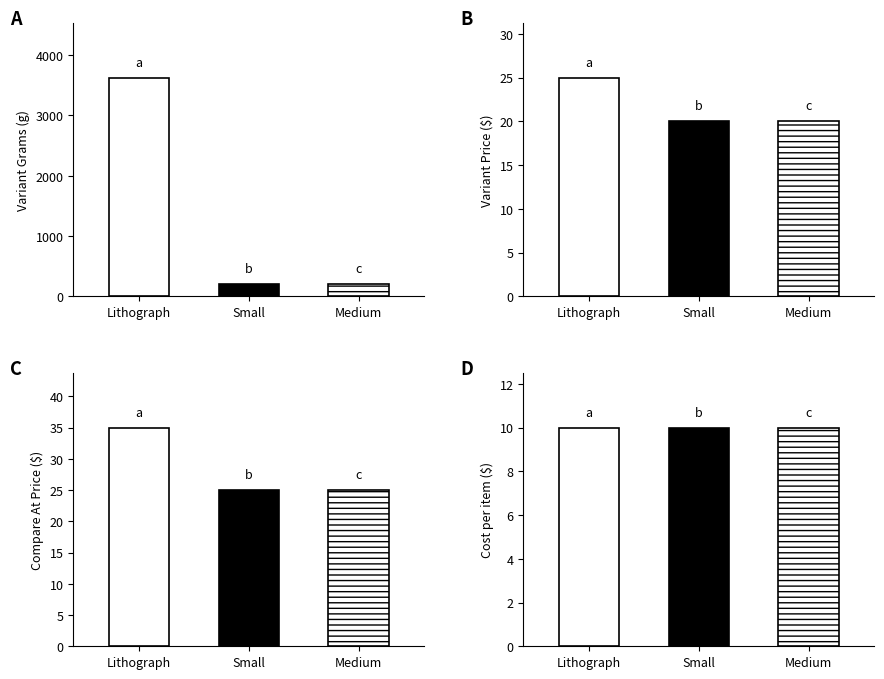

What is the difference between the maximum and minimum values in the Variant Compare At Price series?

10.0